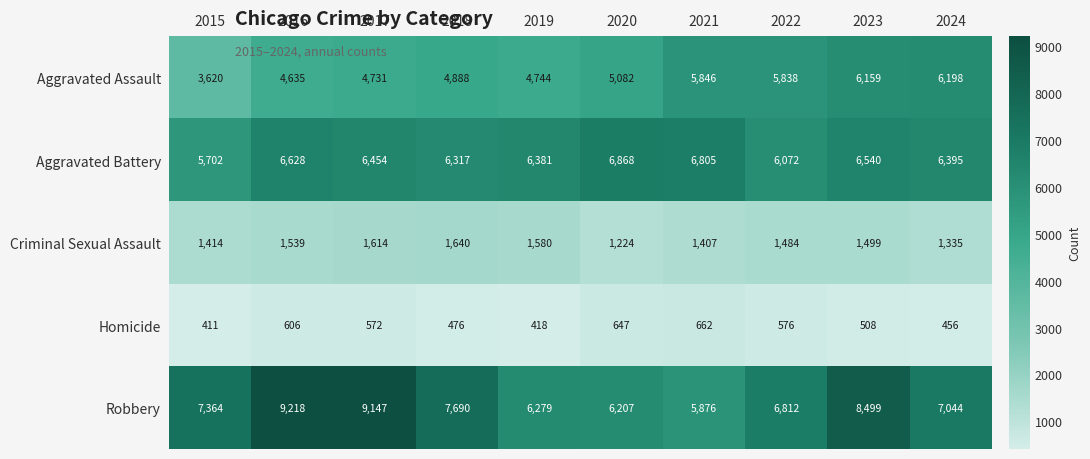

At 2015, list the series in order from largest to smallest.

Robbery, Aggravated Battery, Aggravated Assault, Criminal Sexual Assault, Homicide